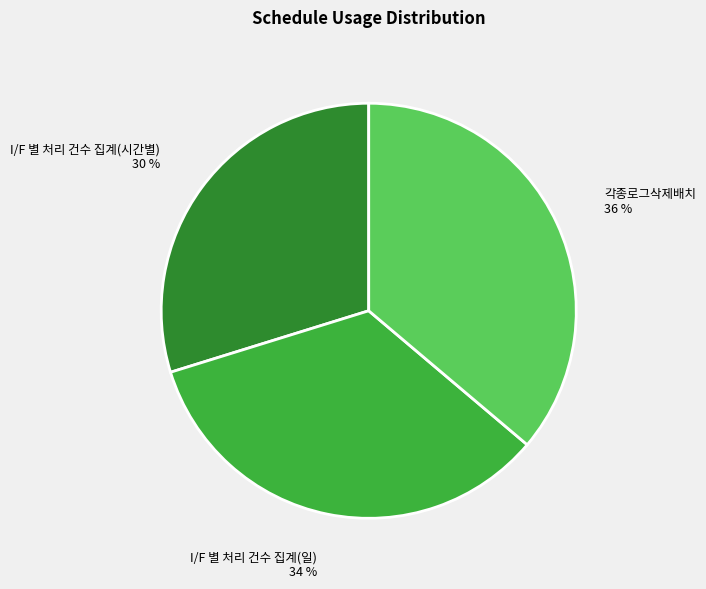

Between I/F 별 처리 건수 집계(일) and 각종로그삭제배치, which is larger?

각종로그삭제배치